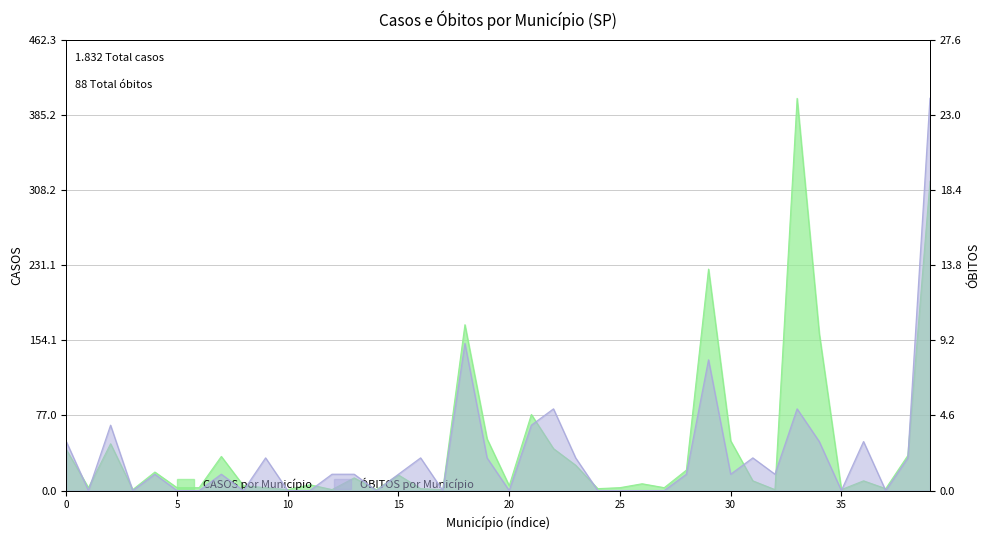

How many values in the CASOS series are below 10?

20